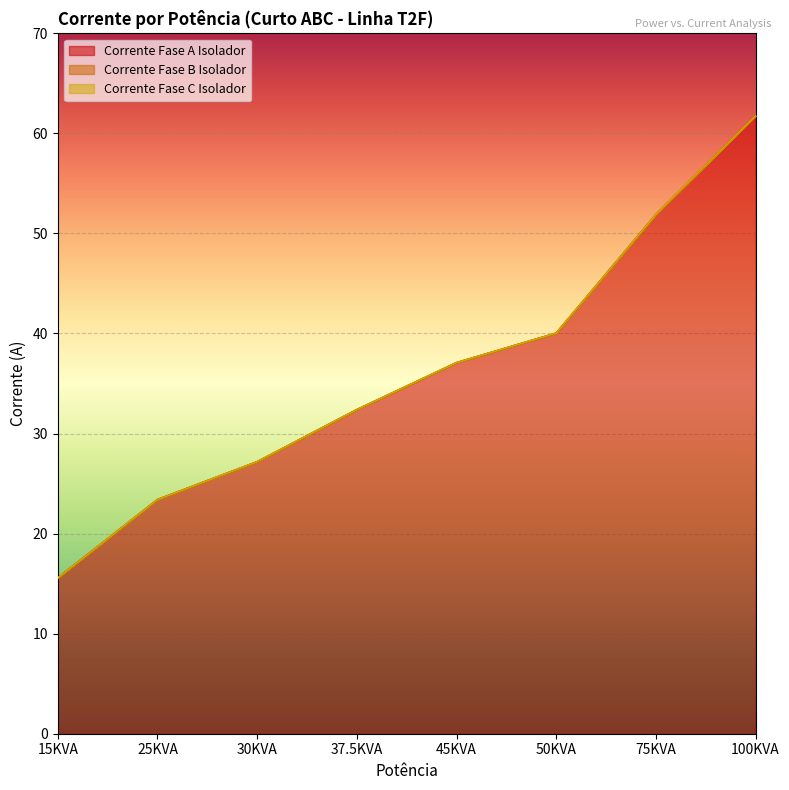

True or false: Corrente Fase A Isolador and Corrente Fase C Isolador cross at least once.

False